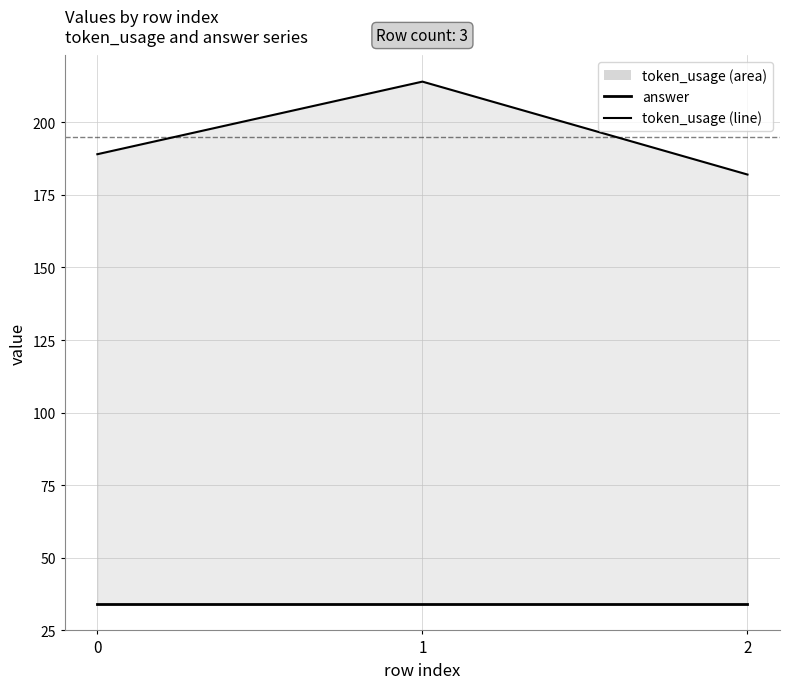

True or false: token_usage has a value of 214 at 1.

True